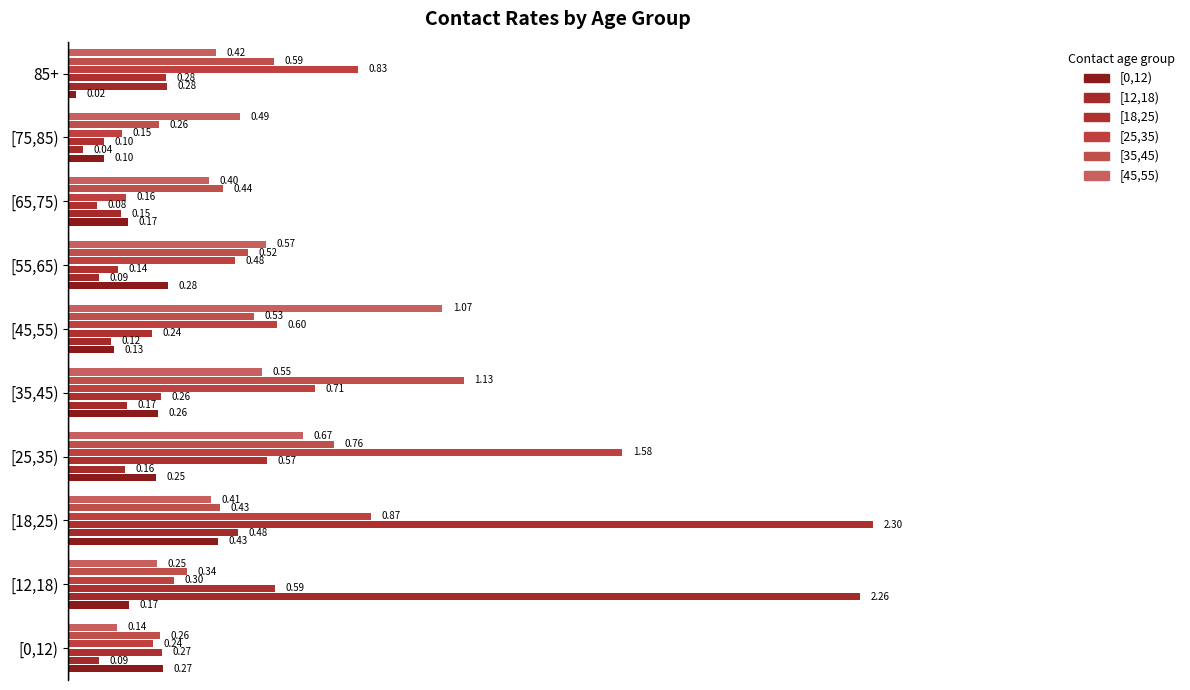

How many categories are shown in the chart?

10